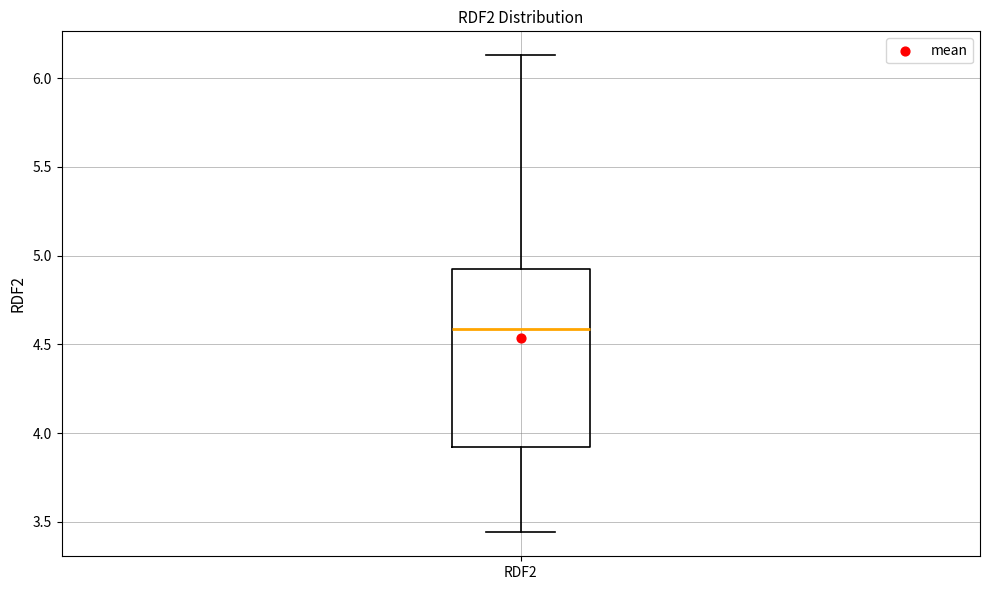

Transcribe this box plot: give where the median line is, the range the box spans, and where the two whiskers end, as read against the y-axis. The values are not printed on the chart, so give them approximately, as read against the axis.

median 4.60, box 3.90 to 4.90, whiskers 3.45 to 6.15